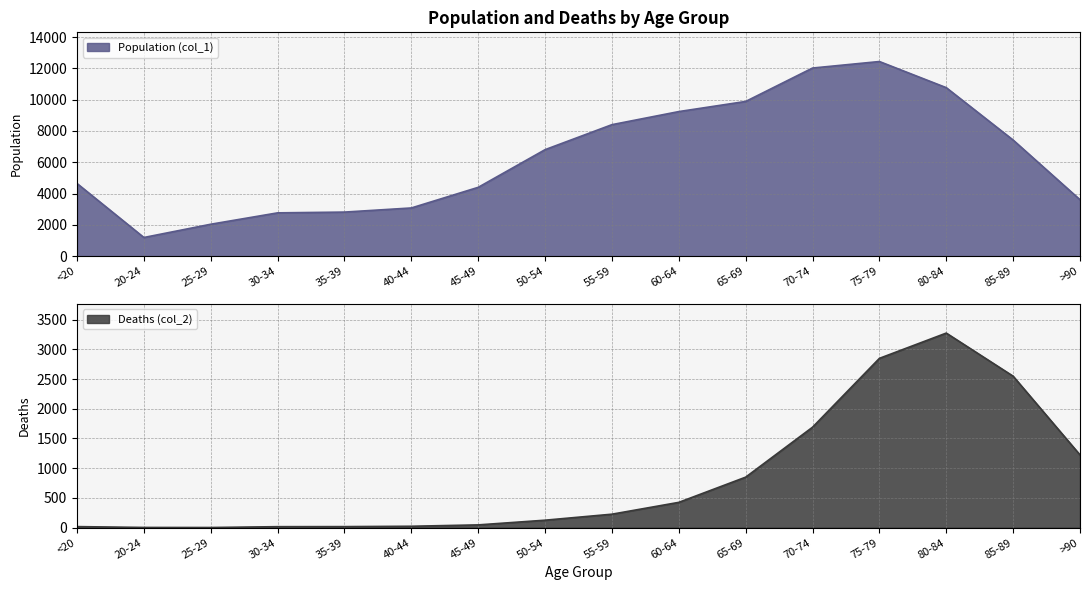

What is the label of the 16th point from the left?

>90